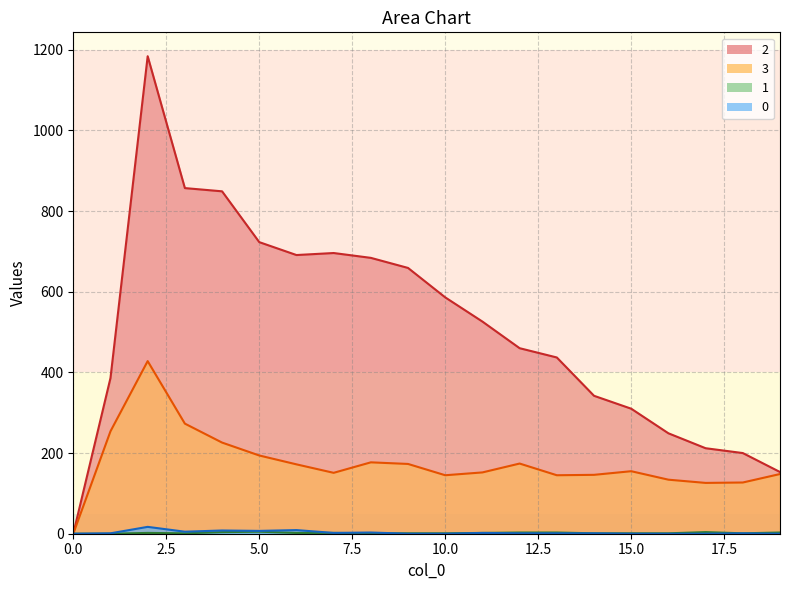

At which category does 1 reach its first local peak?

2